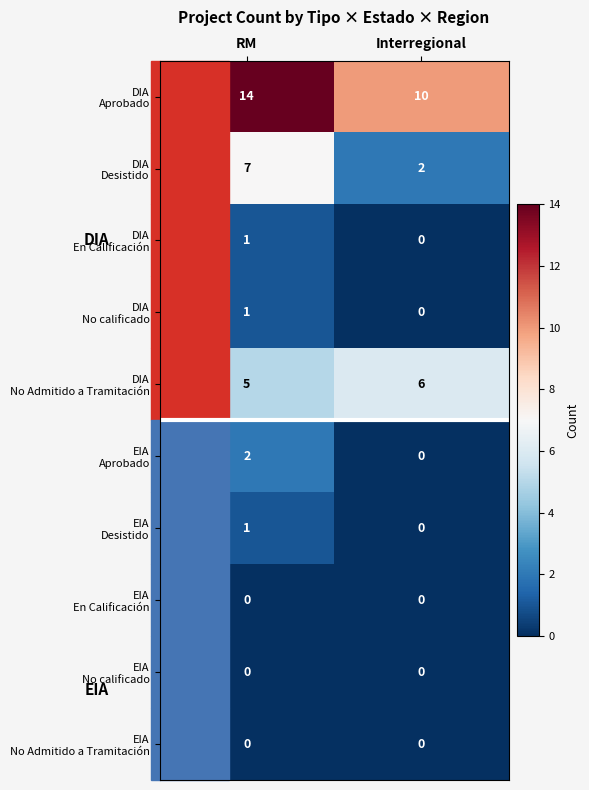

What is the total value across all series at RM?

31